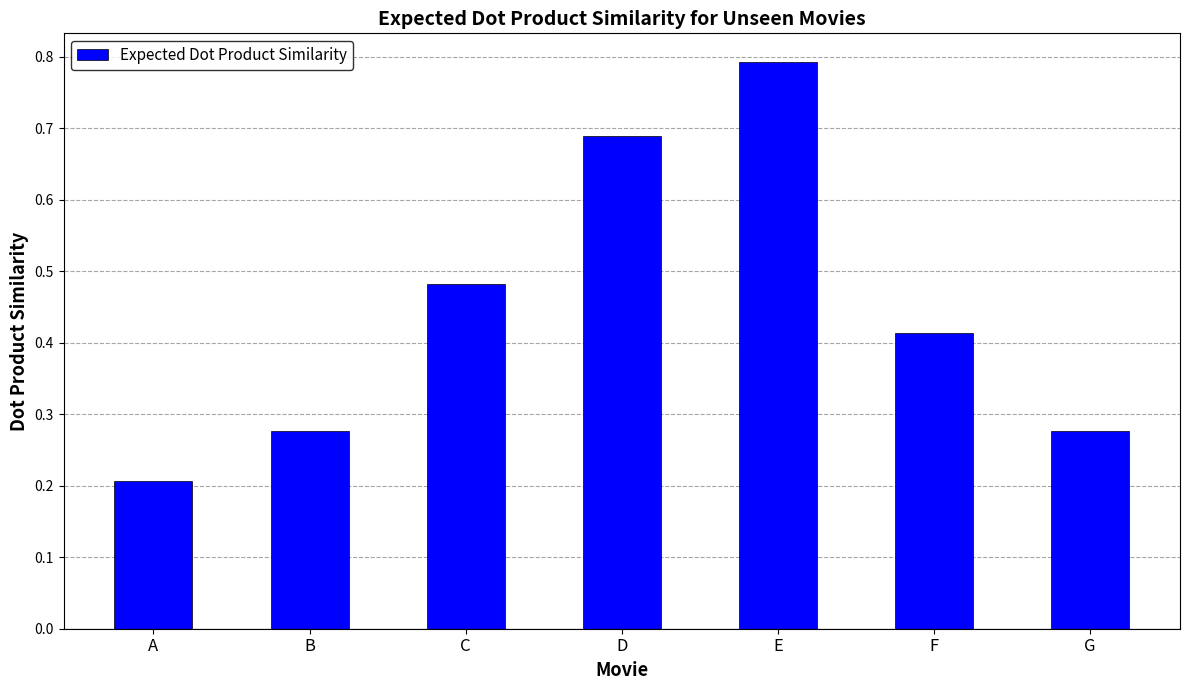

Between F and D, which is larger?

D